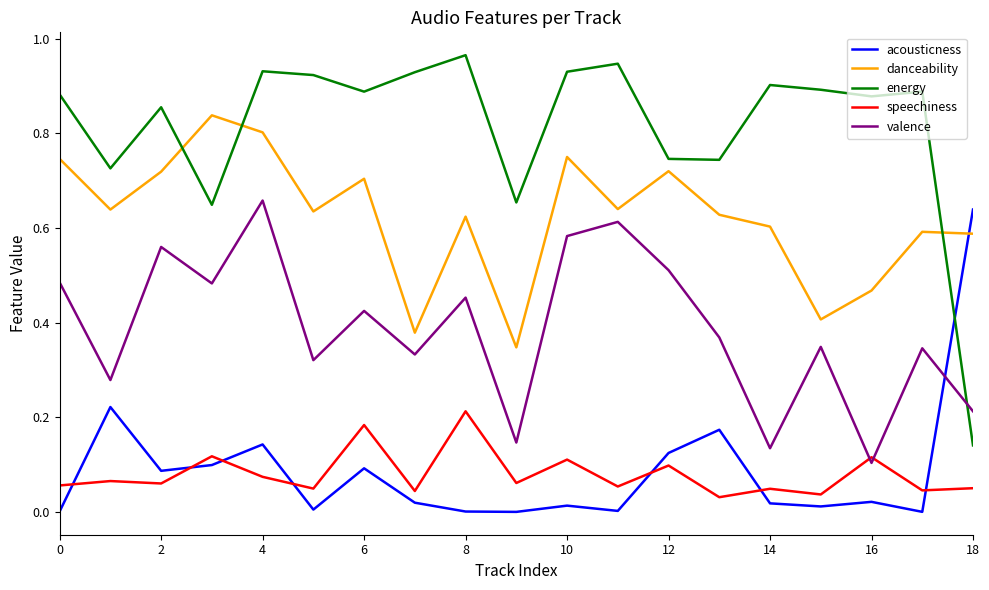

True or false: valence and acousticness intersect in this chart.

True